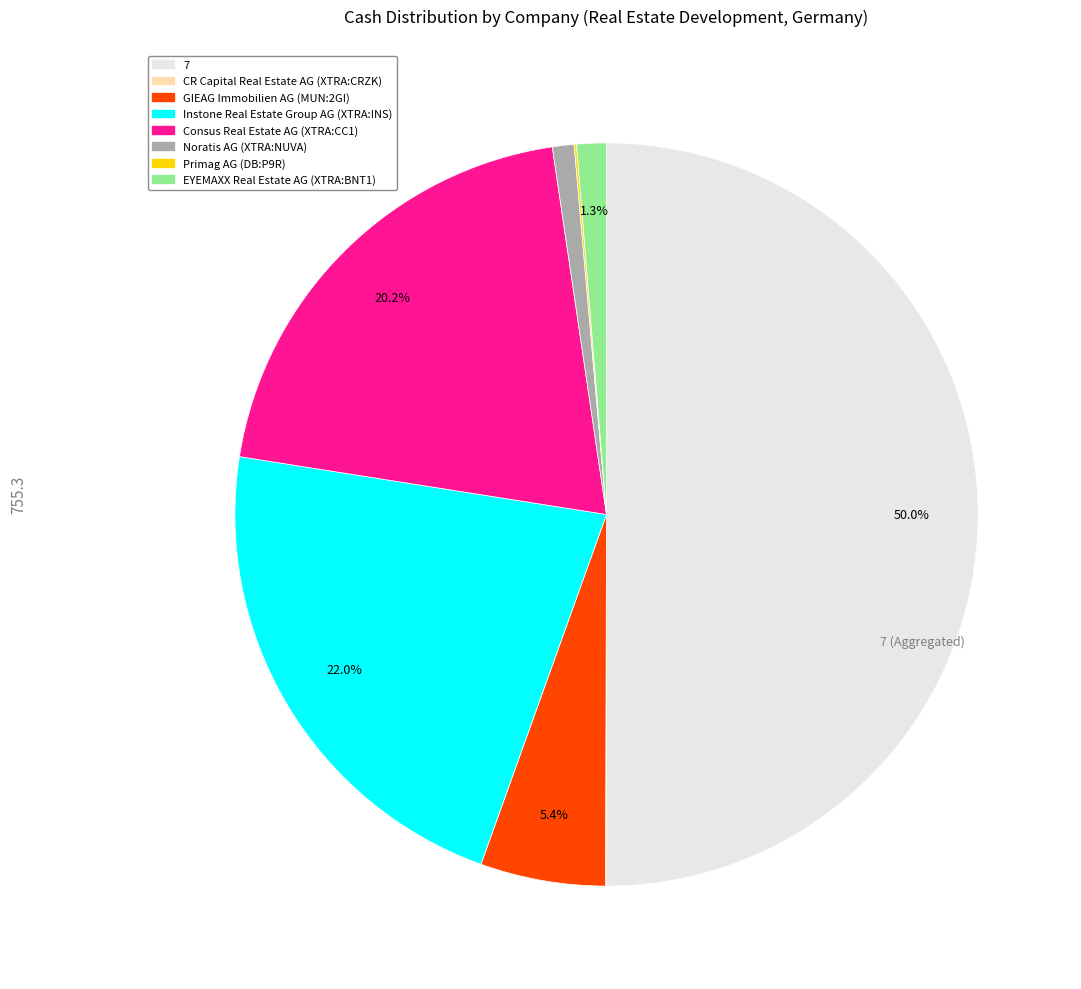

To the nearest percent, what is the combined percentage of Noratis AG (XTRA:NUVA) and GIEAG Immobilien AG (MUN:2GI)?

6%